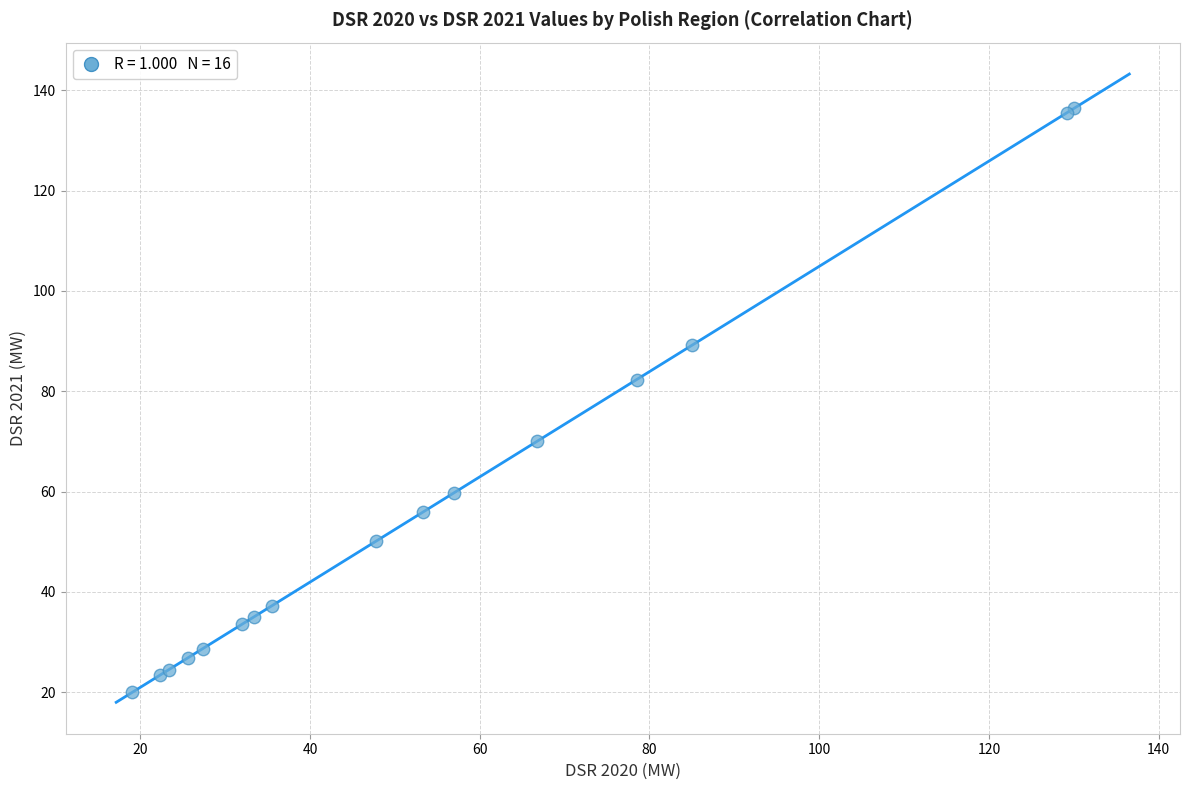

What Y value in the scatter plot is closest to 78?

82.3